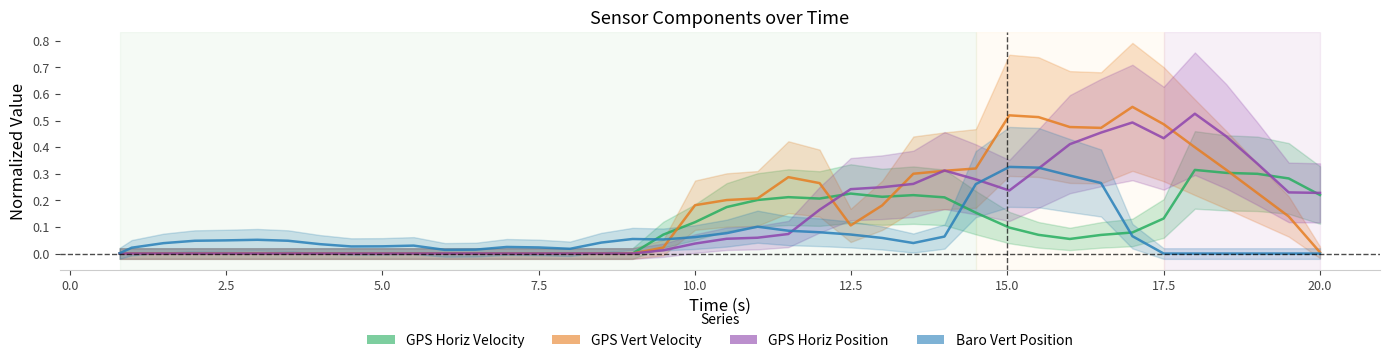

How many interior local peaks does the GPS Horiz Velocity series have?

4